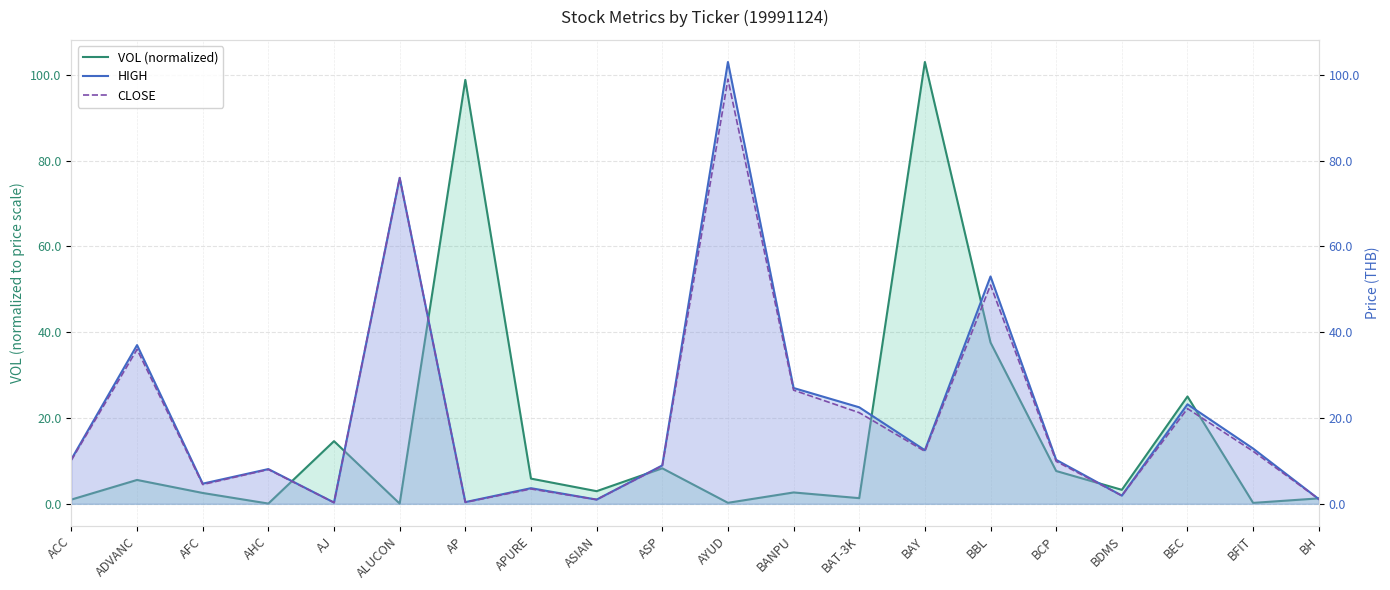

What is the highest value of the HIGH series?

103.0